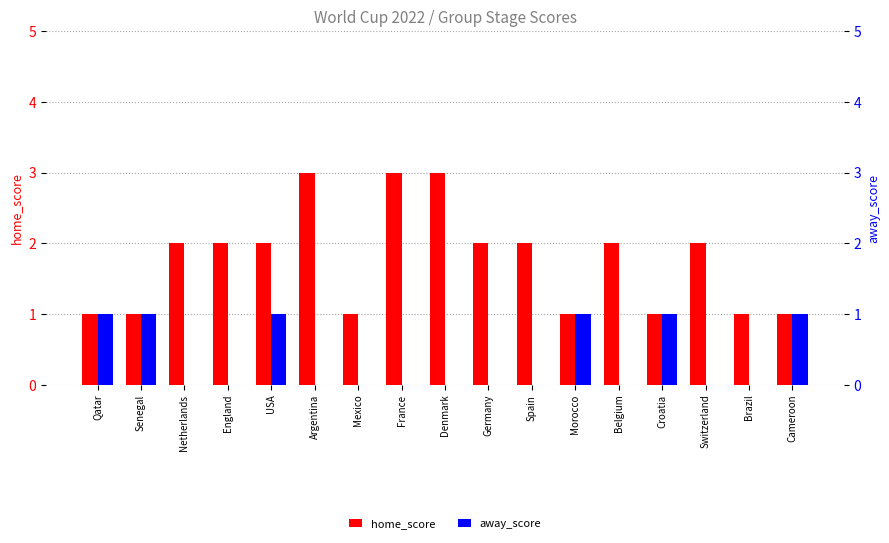

True or false: away_score has a value of 0 at Germany.

True